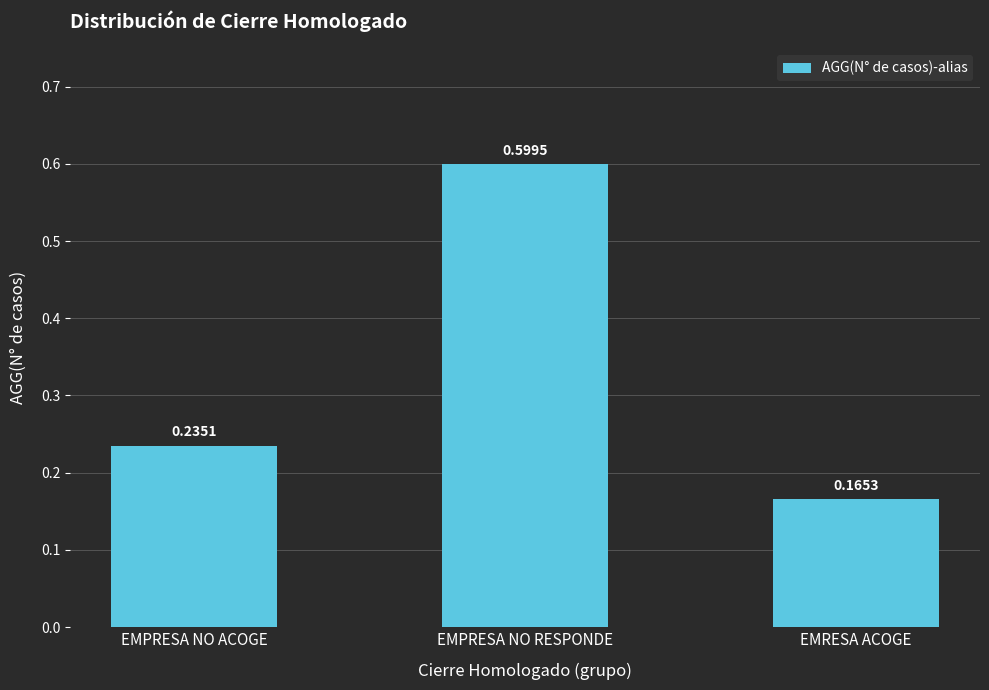

What is the average value?

0.3